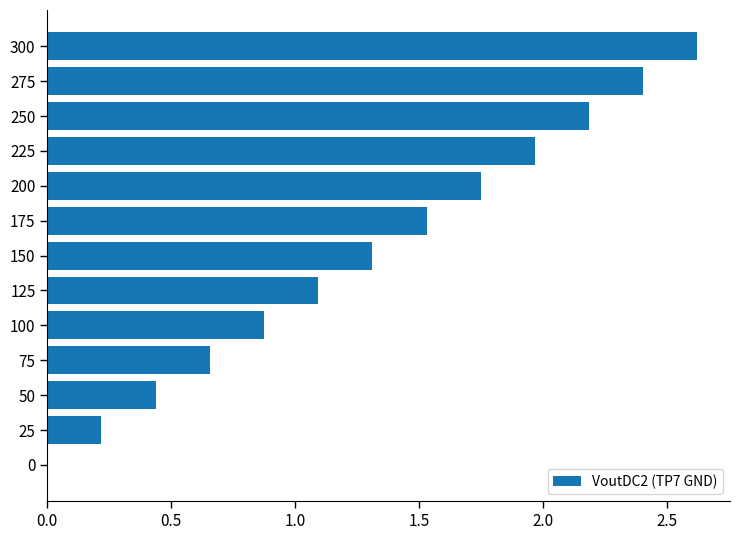

The chart shows a value of 1.1 at 125. True or false?

True